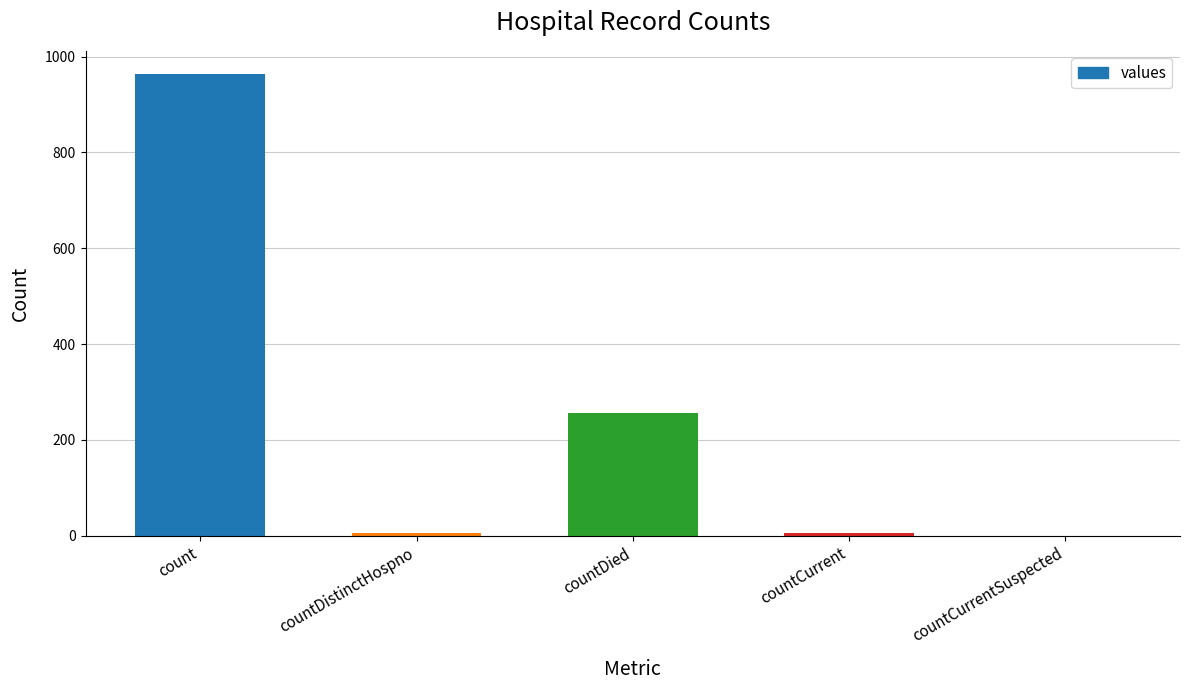

True or false: the data shows 100 at countDied.

False